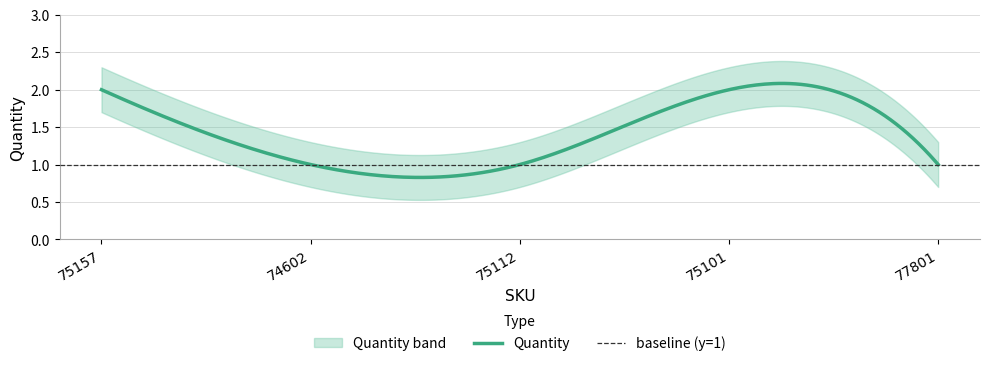

Which label corresponds to the smallest value in the chart?

74602